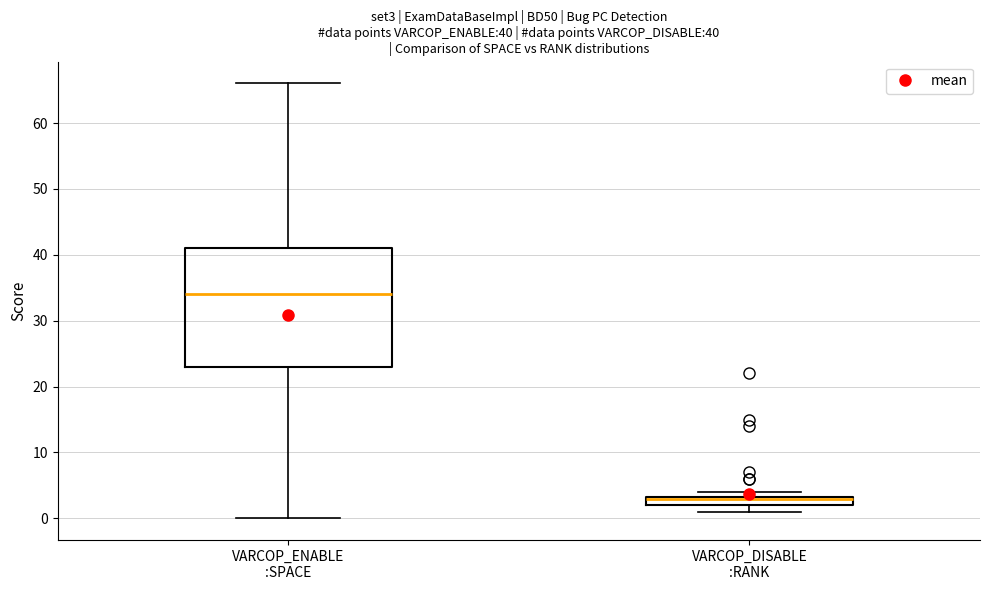

Which box is the tallest, from its lower edge to its upper edge?

VARCOP_ENABLE :SPACE